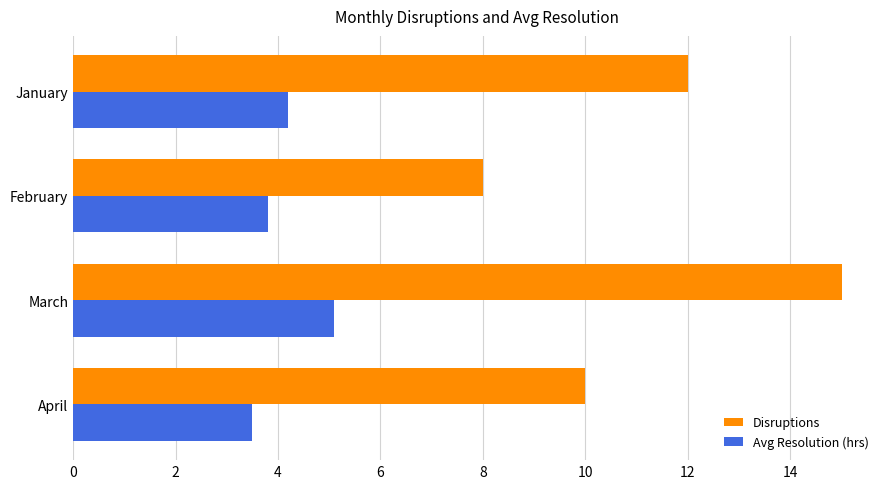

What is the minimum value for Avg Resolution (hrs)?

3.5